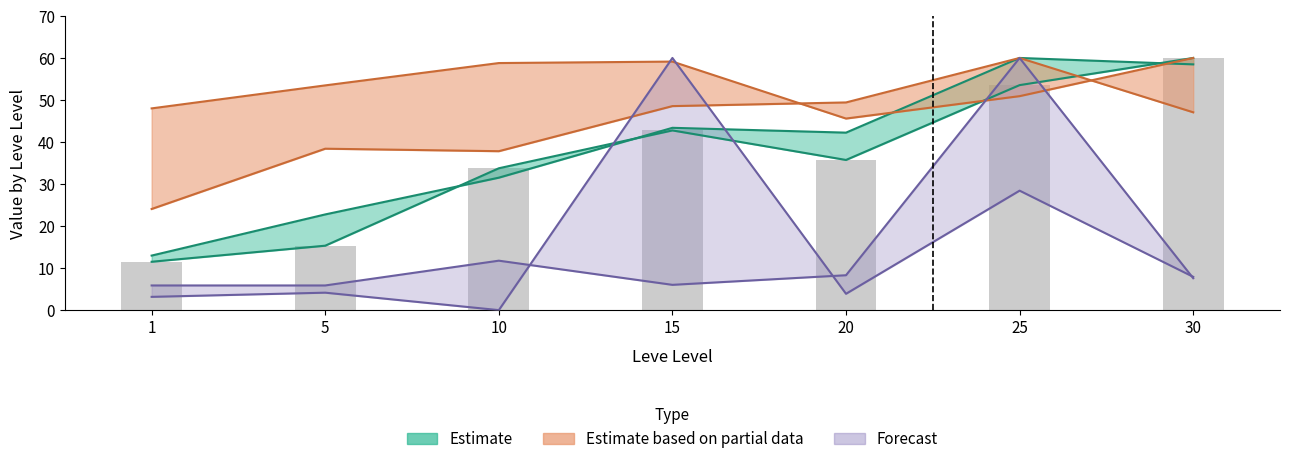

Is it true that currentAveragePrice upper equals 17.3 at 10?

False